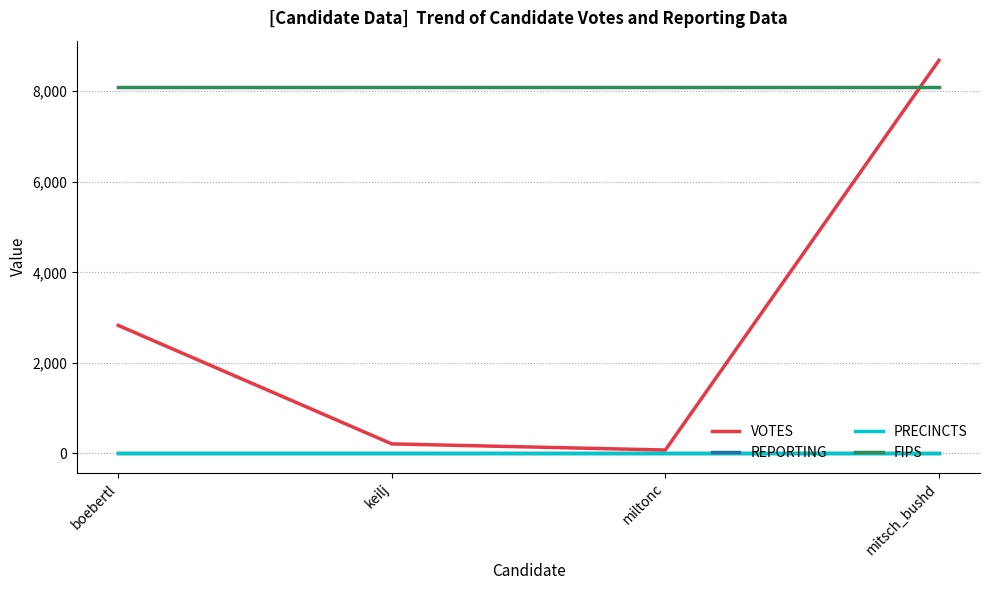

Does the chart display data point markers on the line(s)?

No